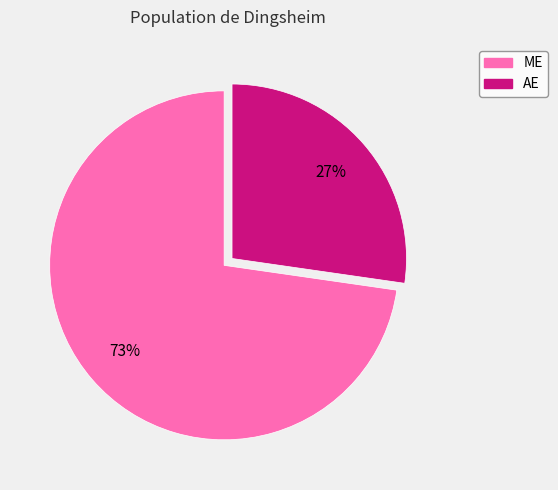

The AE slice represents 27% of the pie. True or false?

True